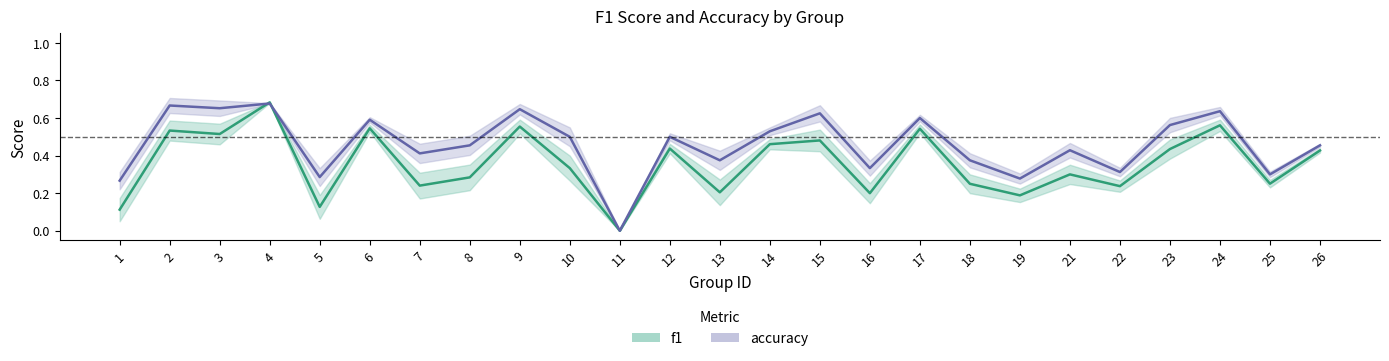

What are all the series names shown in the legend?

f1, accuracy